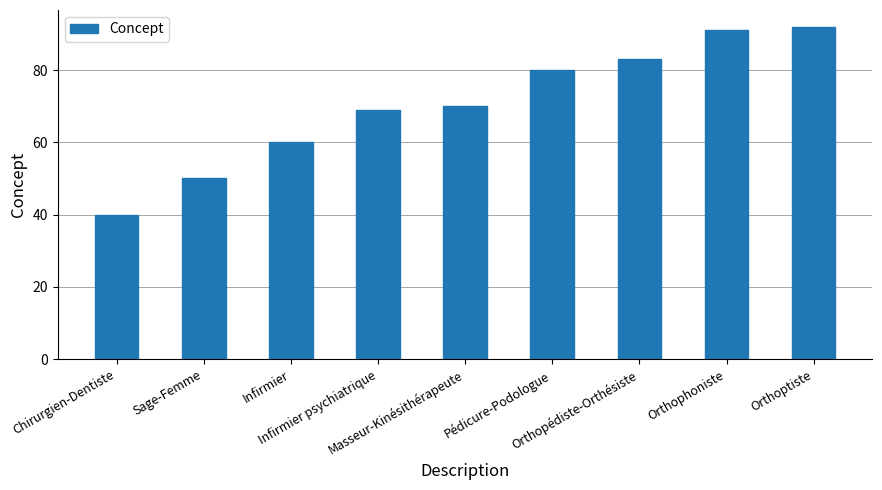

The chart shows a value of 41 at Infirmier psychiatrique. True or false?

False